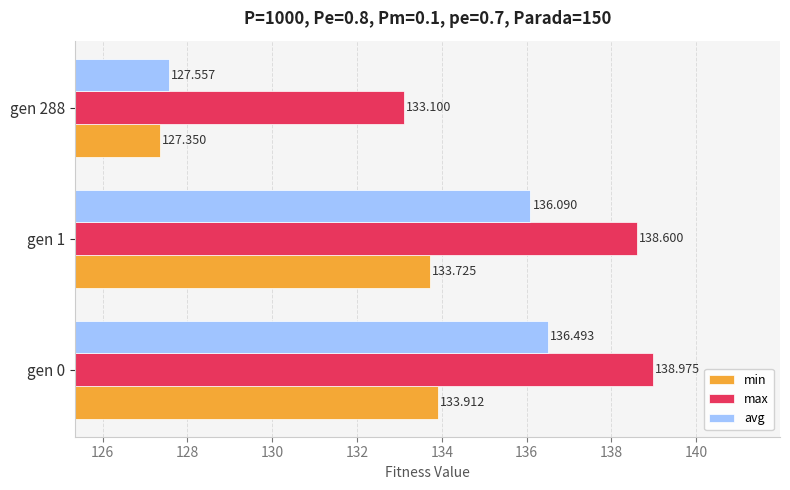

List the series in order of their peak value, lowest first.

min, avg, max